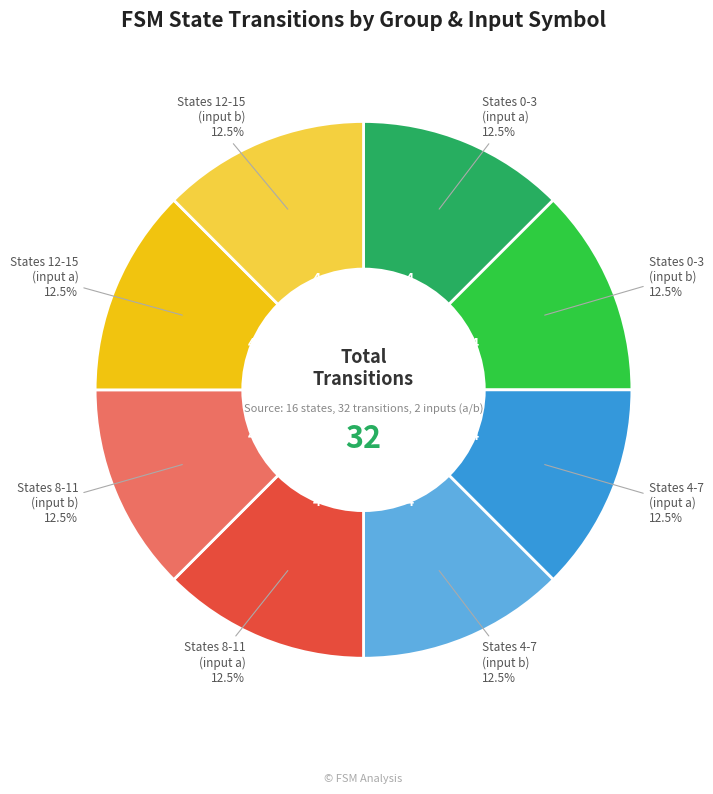

Is there any slice that represents more than half of the pie?

No